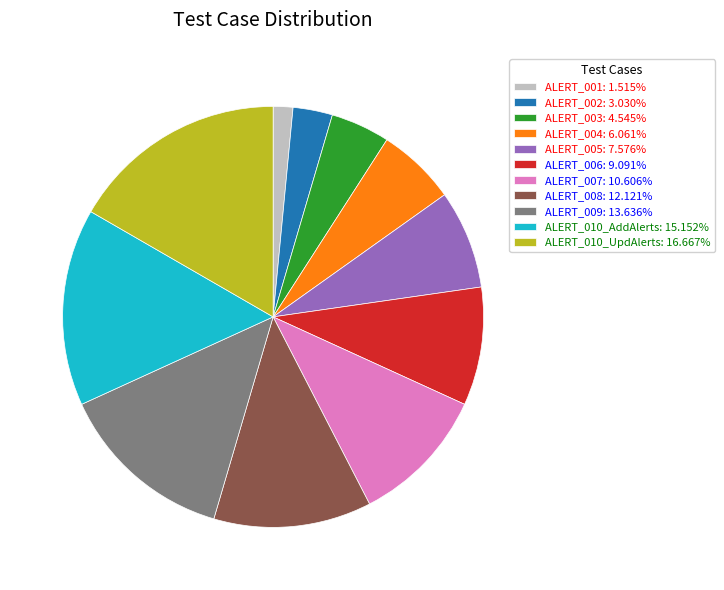

What is the smallest slice in the pie chart?

ALERT_001